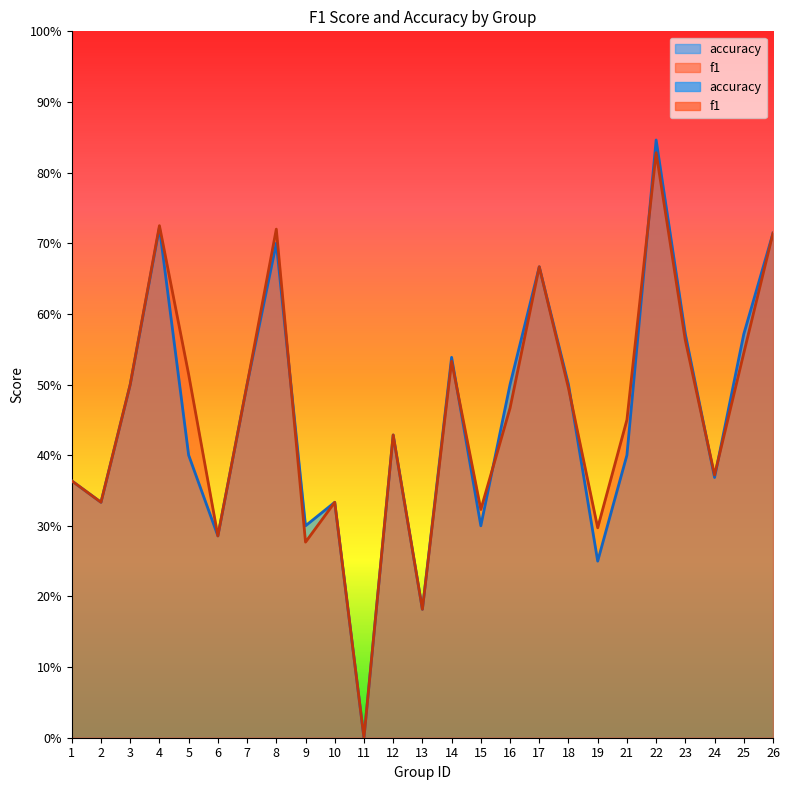

Which series has the largest total across all categories?

f1